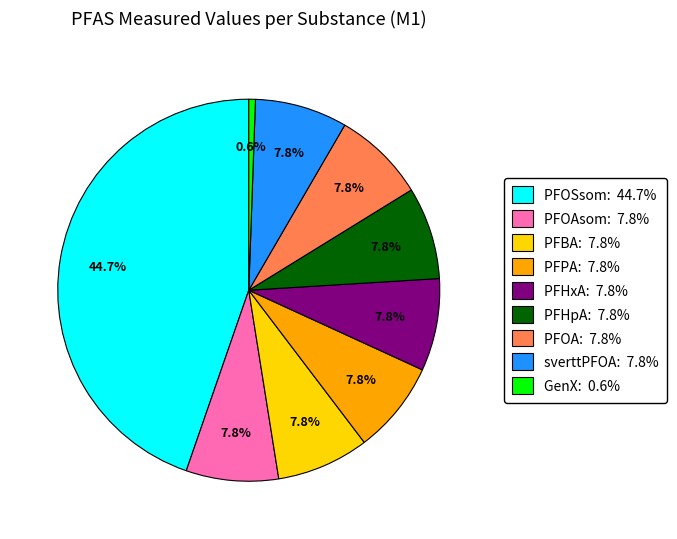

What is the total percentage of GenX: 0.6% and PFPA: 7.8%?

8.4%